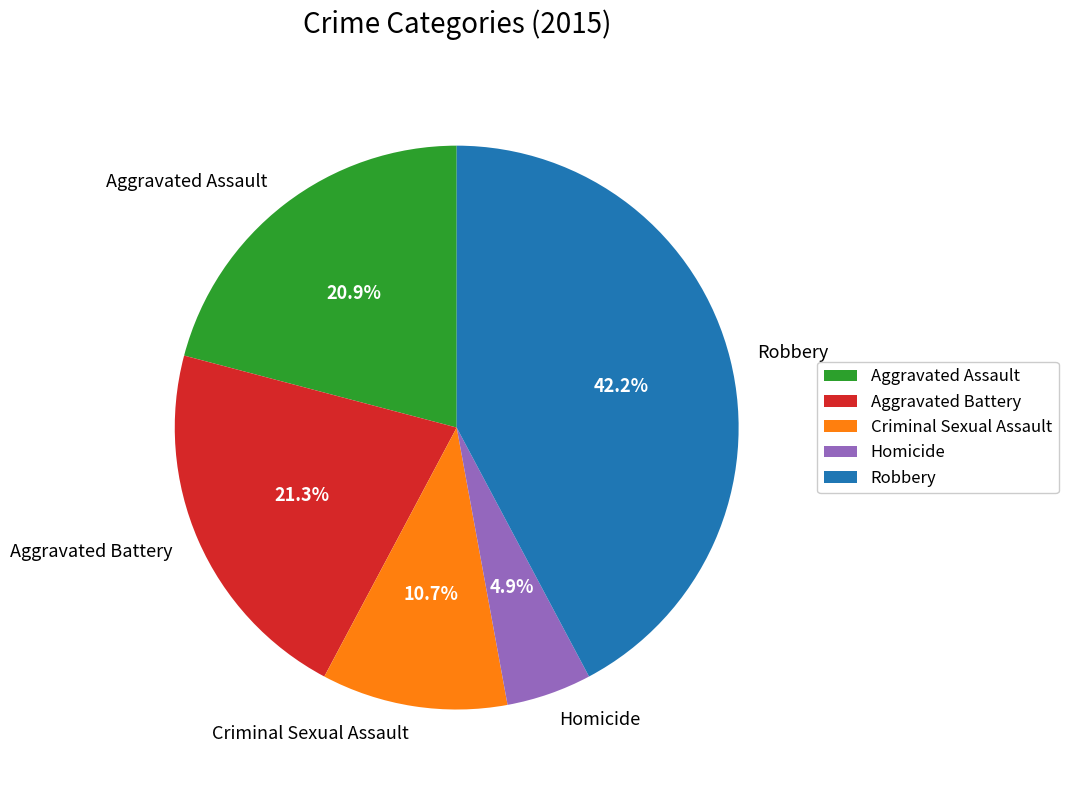

To the nearest percent, what percentage of the pie is Robbery?

42%